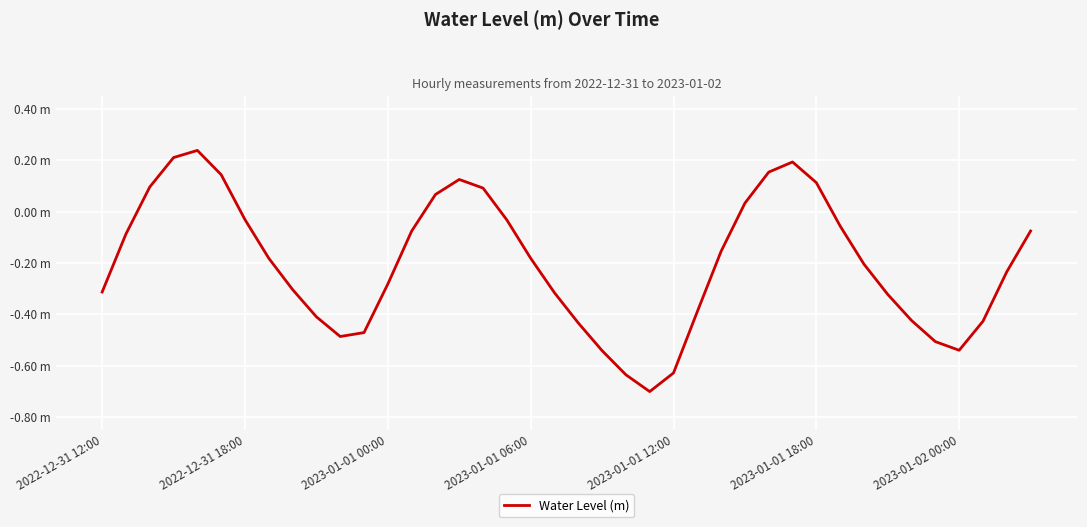

What is the maximum value shown in the chart?

0.2